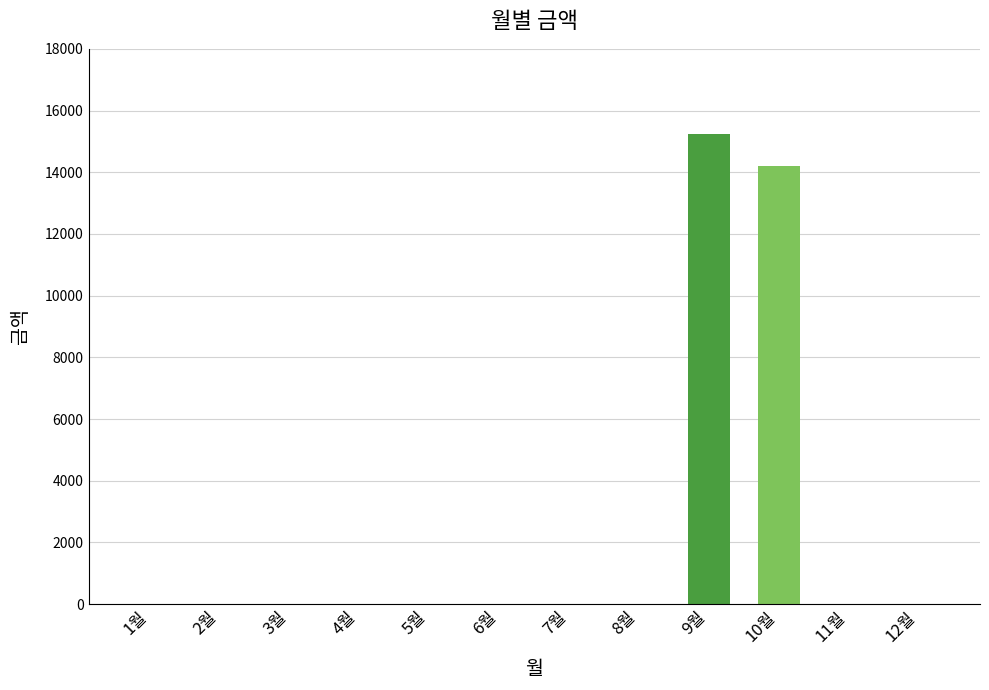

Are the bars grouped side by side (vs. stacked)?

No